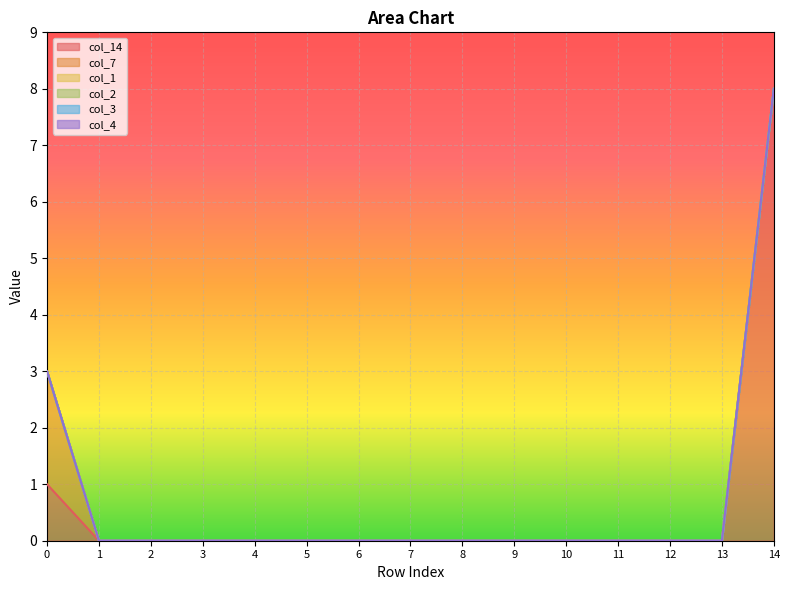

Reading right to left, extract all data points from this chart.

col_14: 8	0	0	0	0	0	0	0	0	0	0	0	0	0	1
col_7: 0	0	0	0	0	0	0	0	0	0	0	0	0	0	2
col_1: 0	0	0	0	0	0	0	0	0	0	0	0	0	0	0
col_2: 0	0	0	0	0	0	0	0	0	0	0	0	0	0	0
col_3: 0	0	0	0	0	0	0	0	0	0	0	0	0	0	0
col_4: 0	0	0	0	0	0	0	0	0	0	0	0	0	0	0